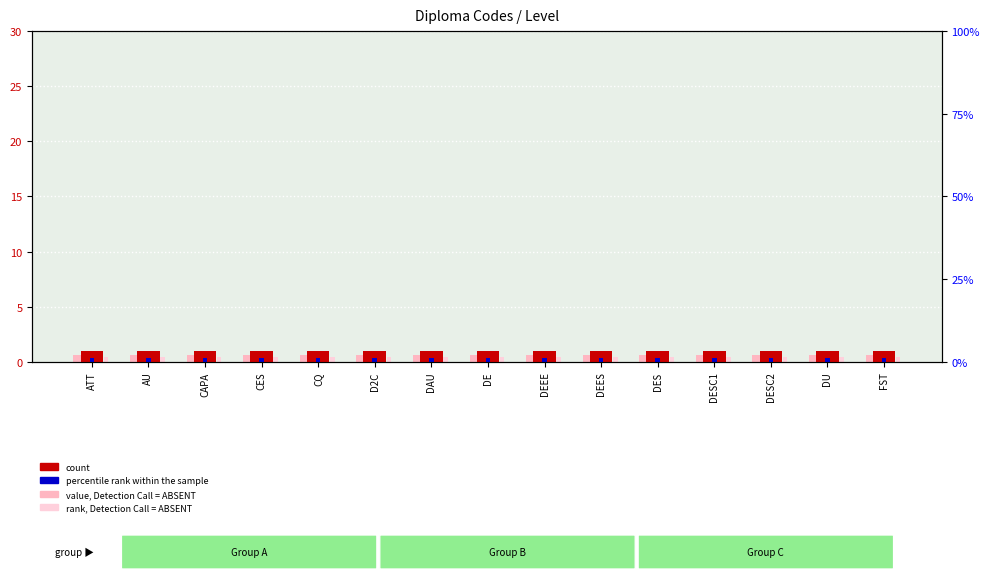

What are all the series names shown in the legend?

count, percentile rank within the sample, value, Detection Call = ABSENT, rank, Detection Call = ABSENT